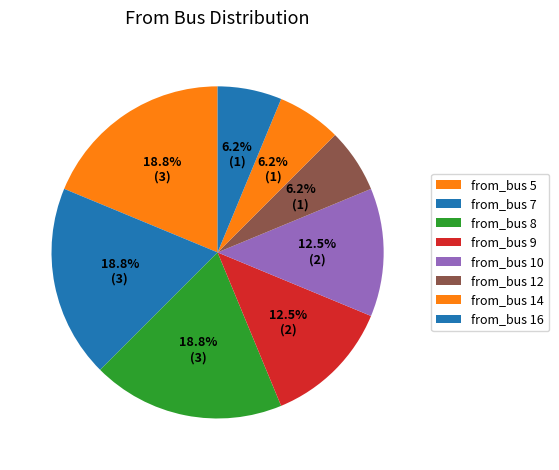

How many slices are in this pie chart?

8